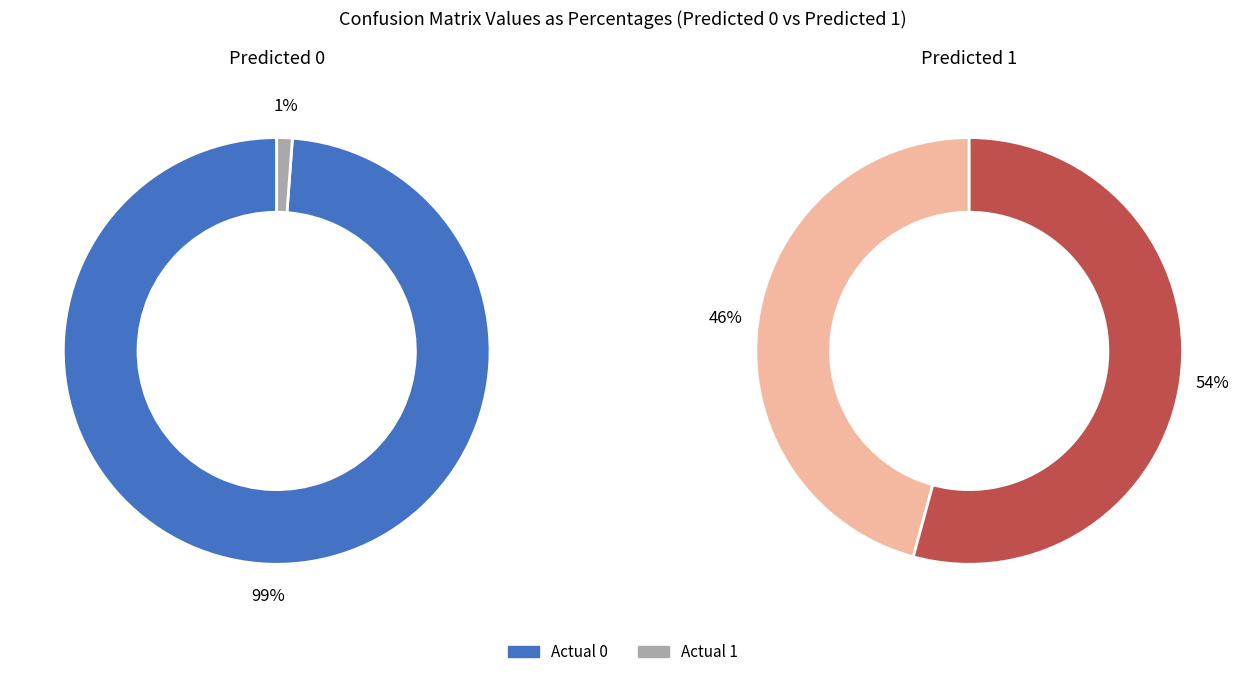

Between Actual 0 and Actual 1, which is larger?

Actual 0